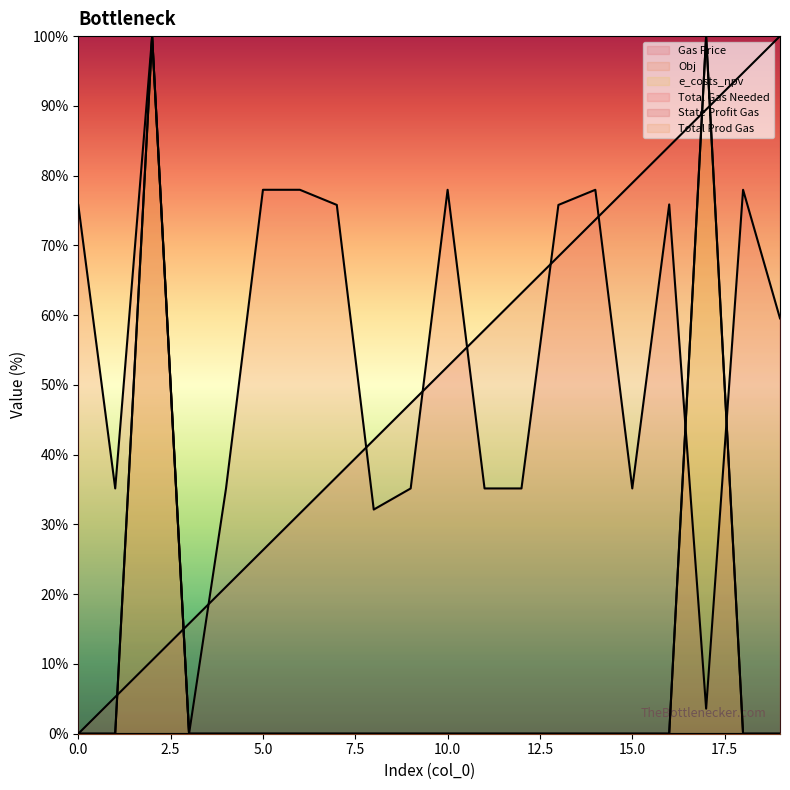

Does the chart have visible grid lines?

No